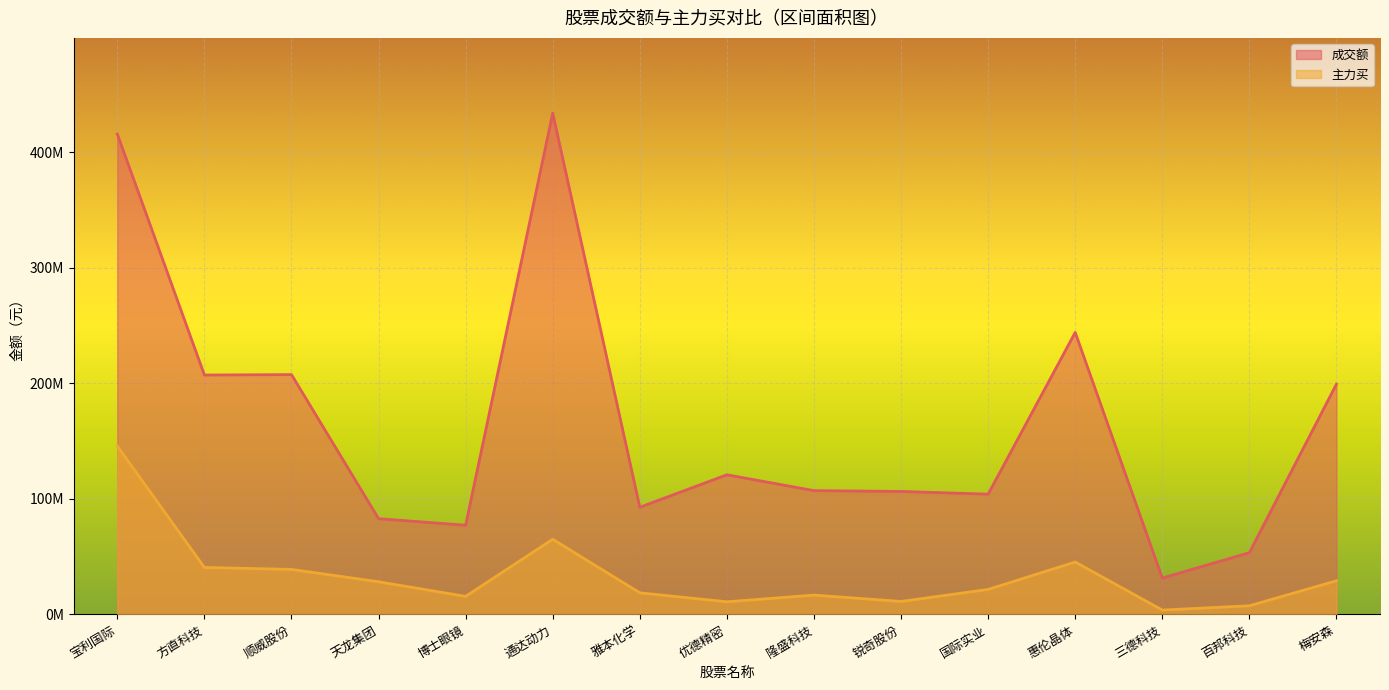

How many lines are shown in the chart?

2